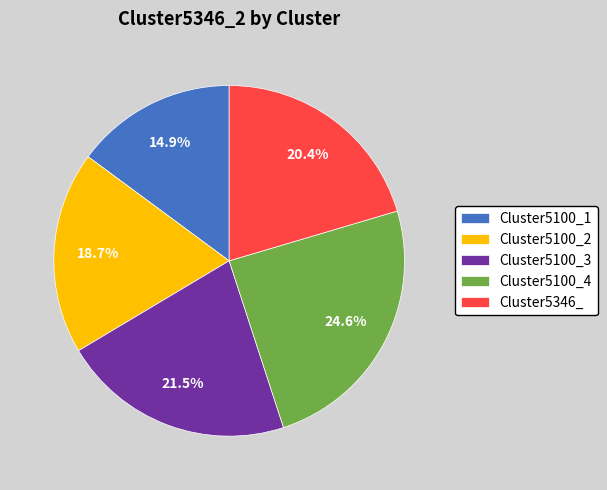

To the nearest percent, what percentage of the pie is Cluster5346_?

20%